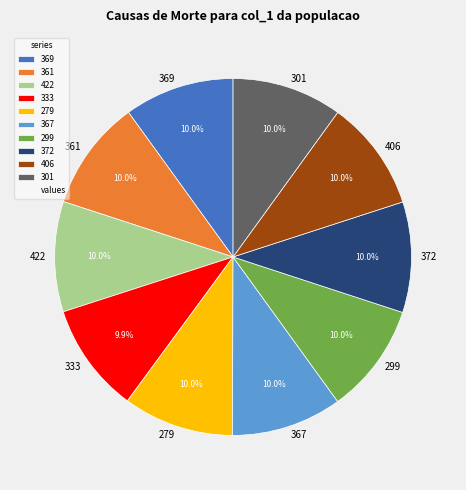

What is the ratio of the value at 301 to the value at 279?

1.0